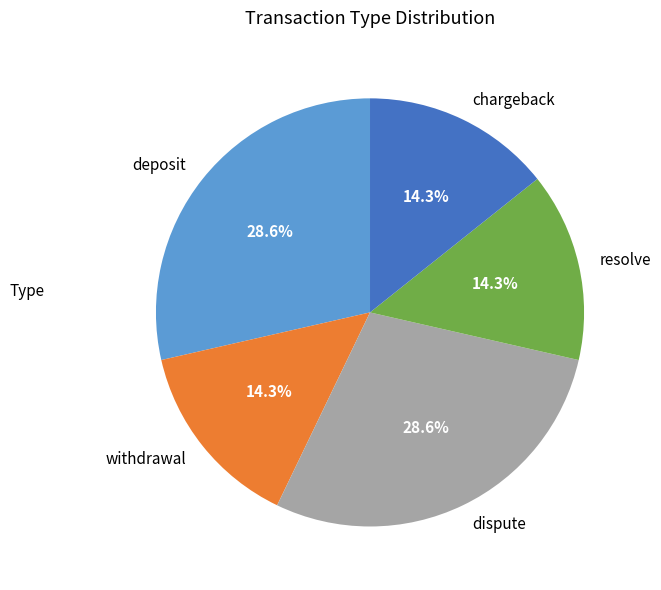

To the nearest percent, what percentage of the pie is chargeback?

14%